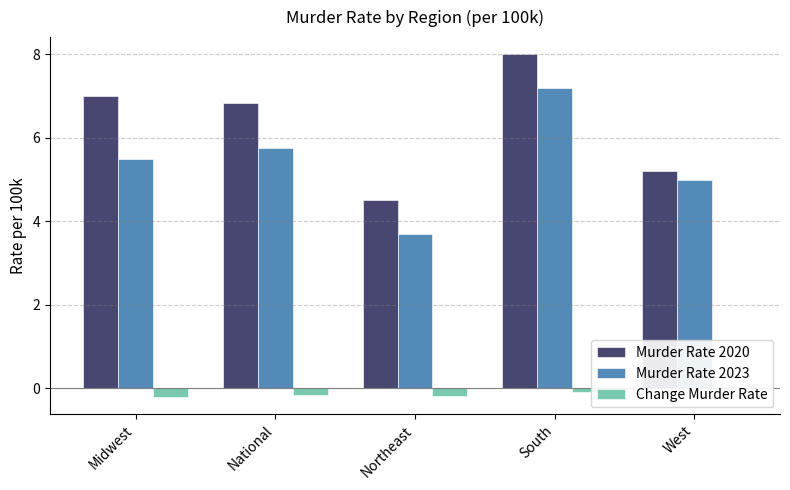

What is the difference between the maximum and minimum values in the Change Murder Rate series?

0.2